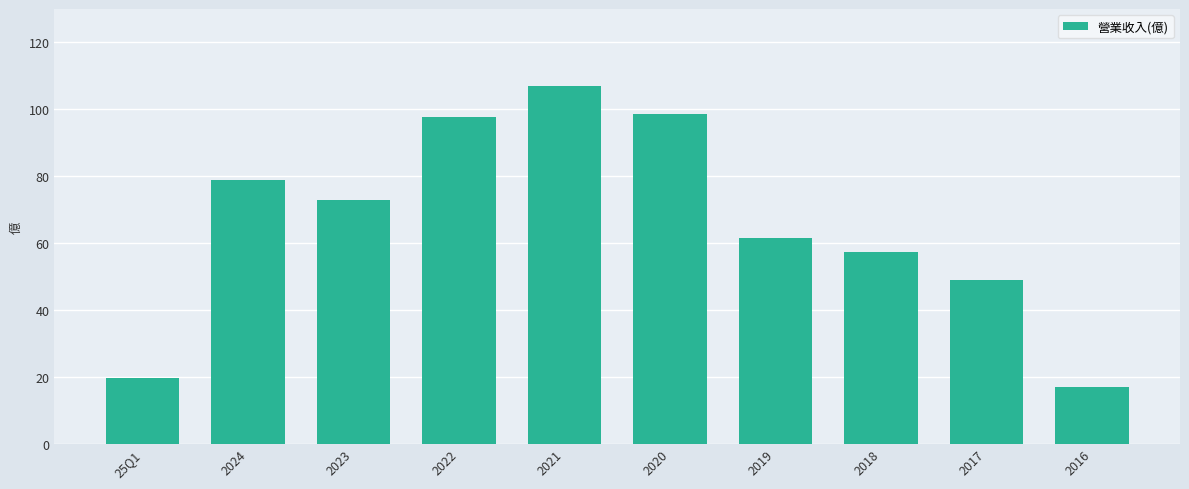

What is the change in value from 25Q1 to 2023?

+53.3